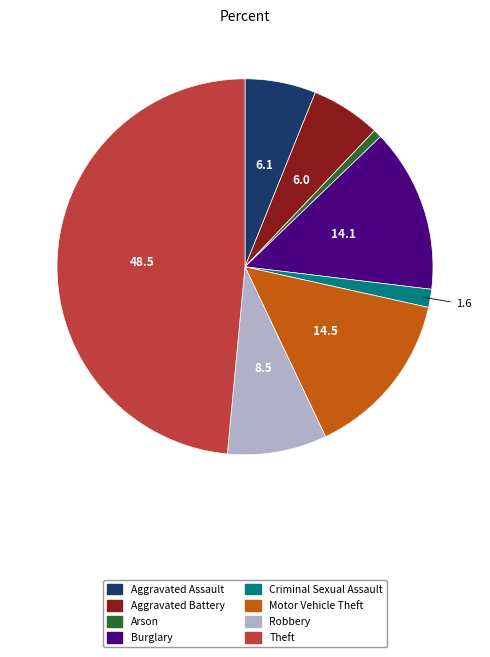

Is it true that Motor Vehicle Theft is 14% of the pie?

True